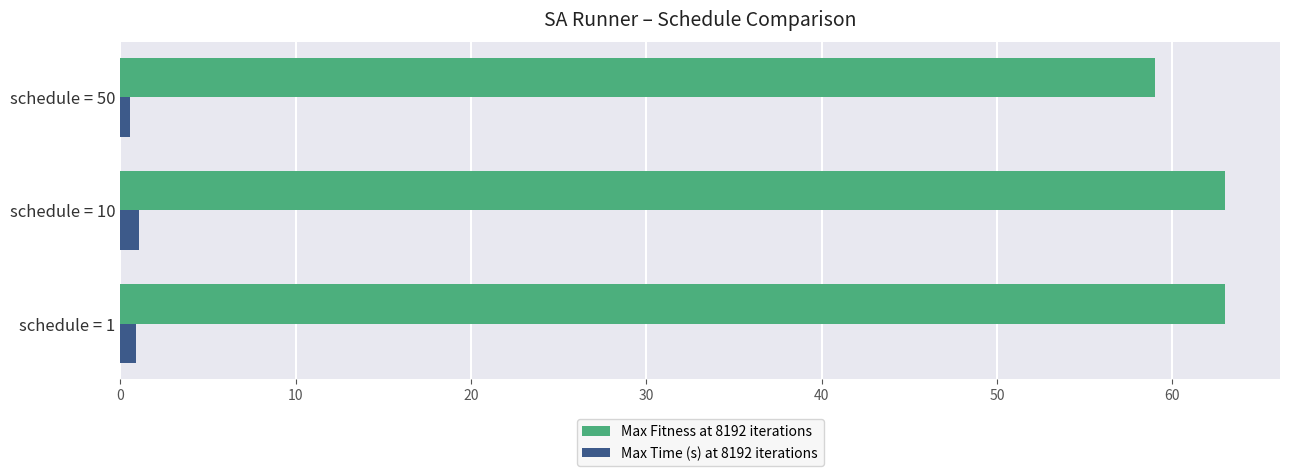

Is the value of Max Fitness at 8192 iterations at schedule = 1 greater than the value of Max Time (s) at 8192 iterations at schedule = 1?

Yes